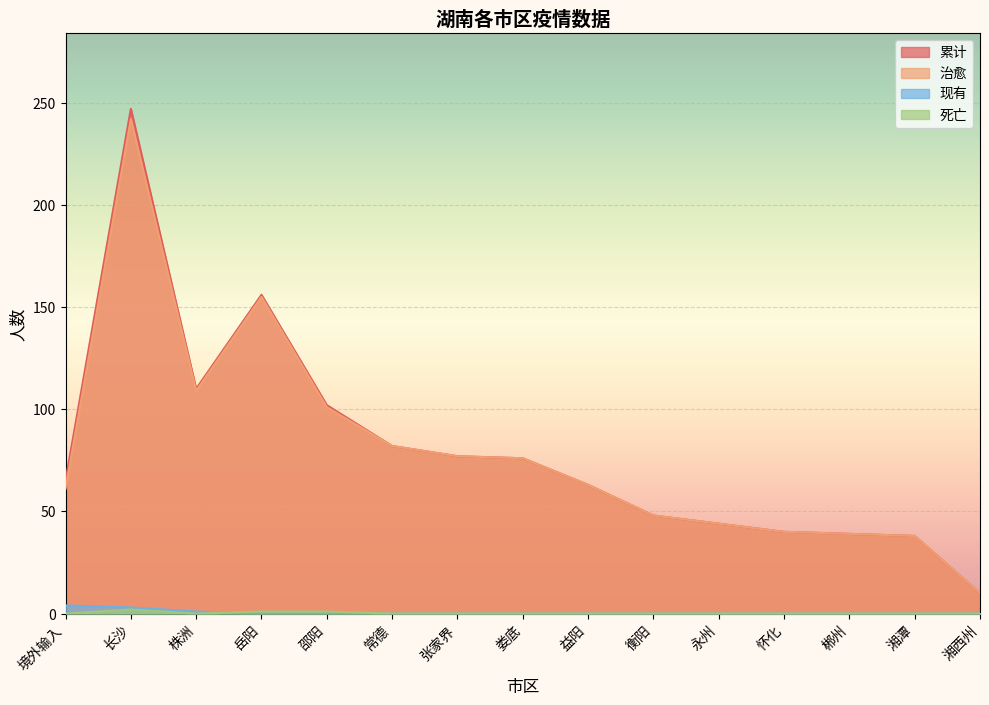

What are all the series names shown in the legend?

累计, 治愈, 现有, 死亡